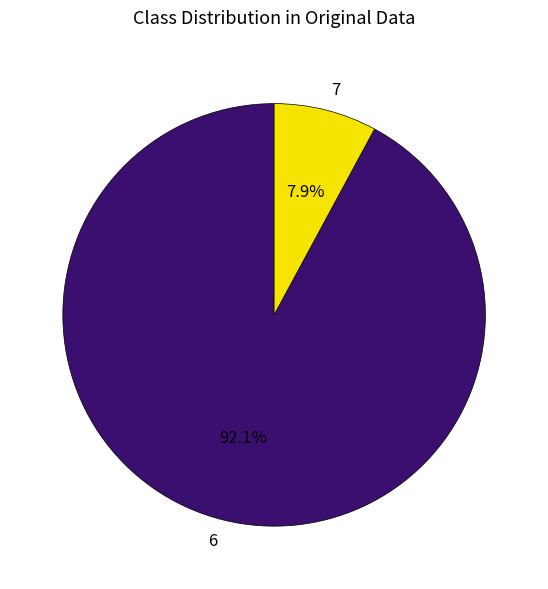

Which slice is the largest?

6